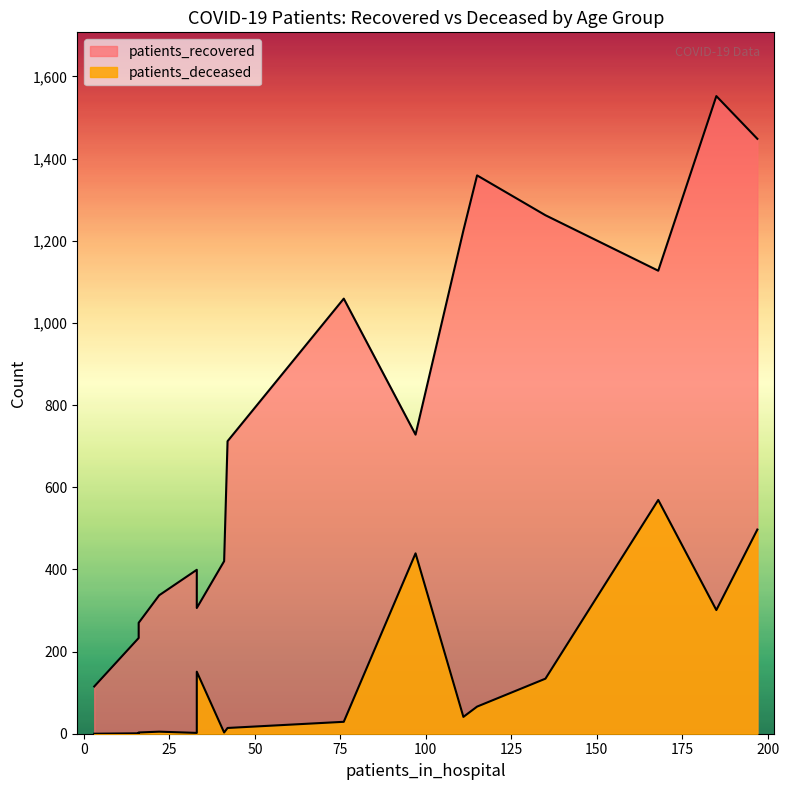

What is the average value of the patients_recovered series?

784